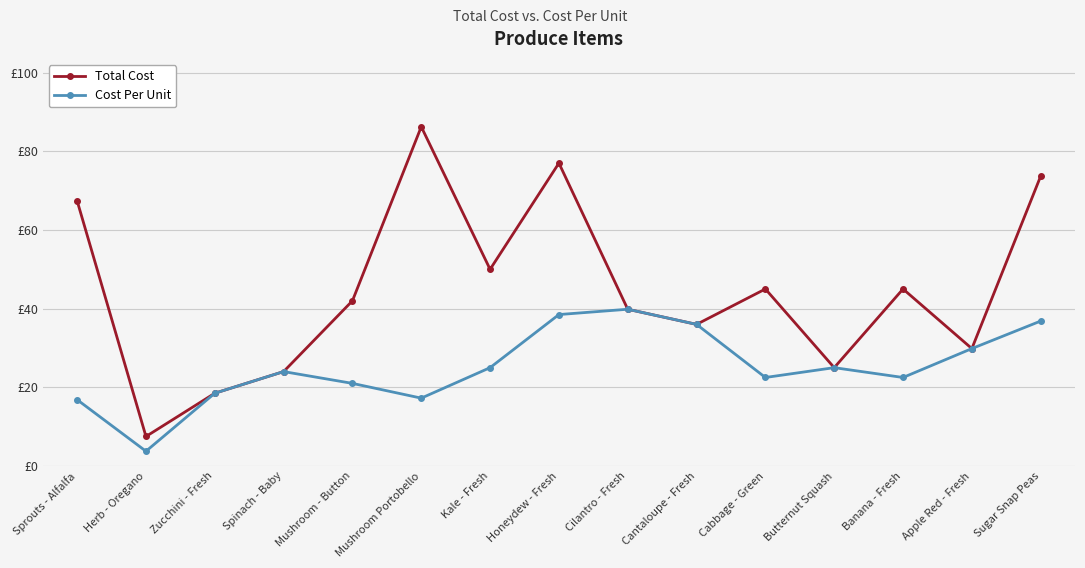

At which label does Total Cost first exceed 42?

Sprouts - Alfalfa